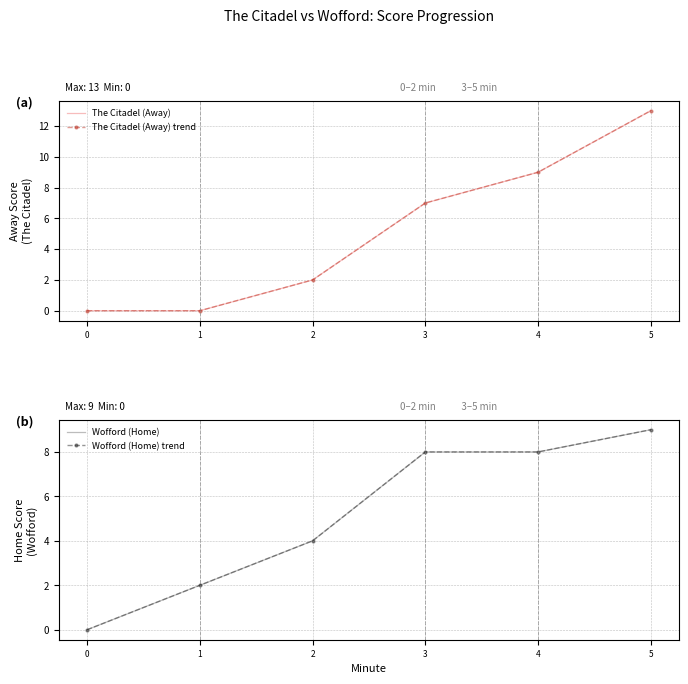

Between which two adjacent categories do The Citadel (Away) and Wofford (Home) trend first intersect?

3 and 4